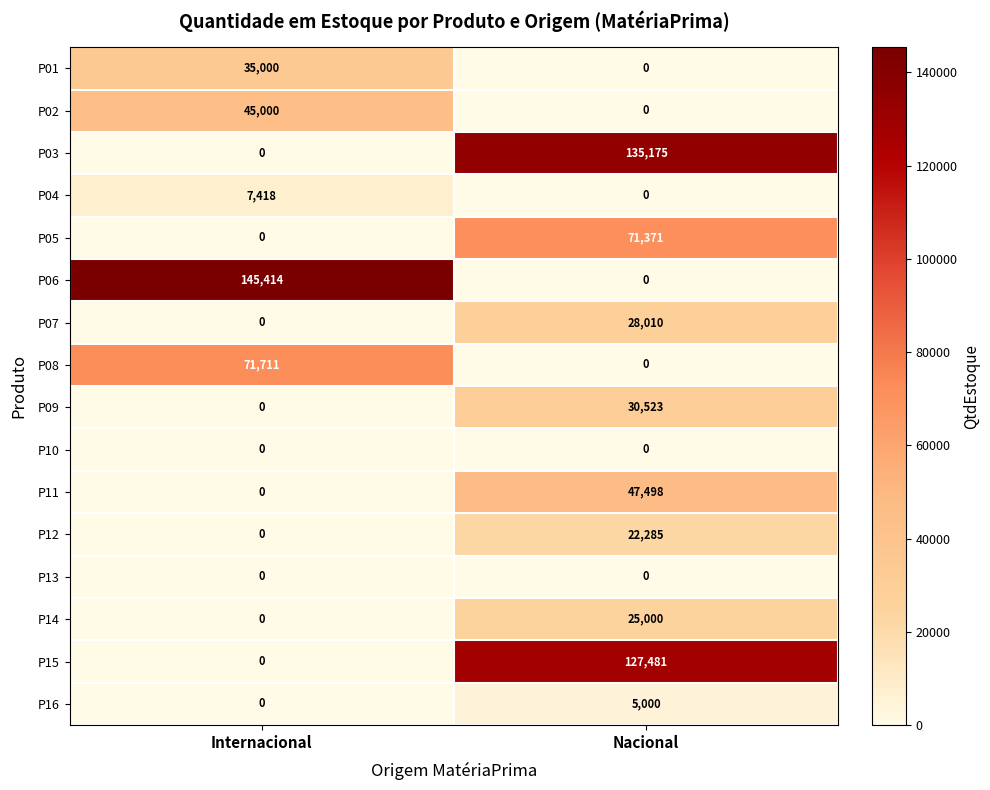

Is it true that P12 equals 22285 at Nacional?

True